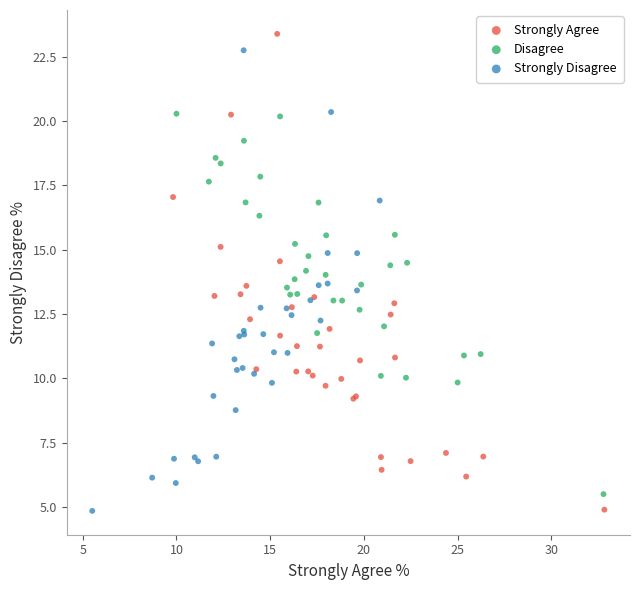

Which series has the widest spread of Y values?

Strongly Agree